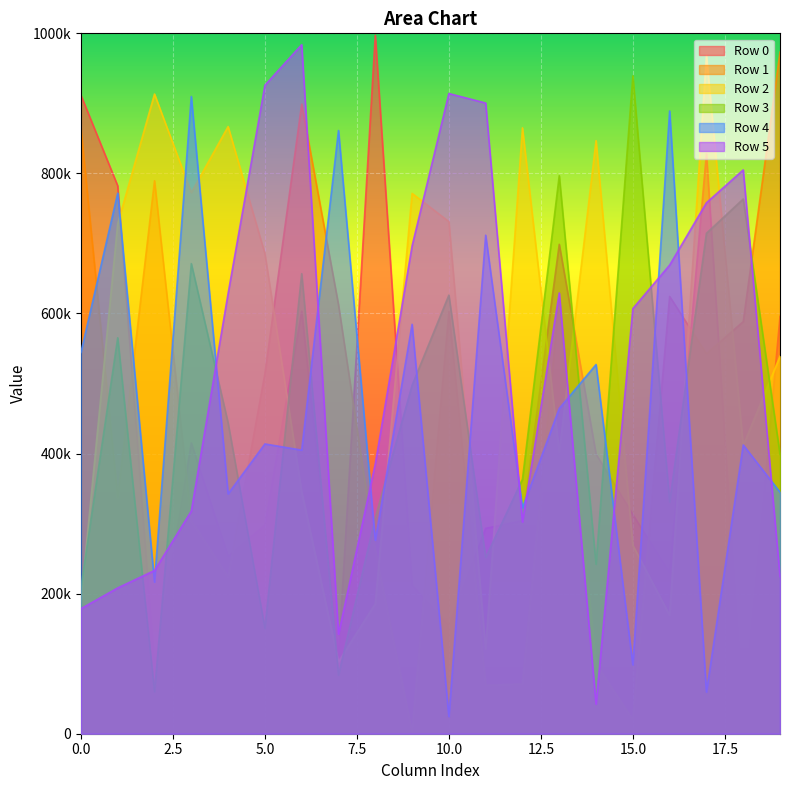

Reading left to right, extract all data points from this chart.

Row 0: 0=911656	1=782320	2=94323	3=415181	4=253145	5=297890	6=603258	7=110223	8=997233	9=211721	10=153702	11=293284	12=304215	13=698789	14=399231	15=312942	16=229749	17=828426	18=16479	19=595827
Row 1: 0=864259	1=337214	2=789550	3=303953	4=223822	5=514168	6=898937	7=612454	8=261516	9=2284	10=602728	11=68995	12=70991	13=621176	14=99681	15=19958	16=624395	17=542455	18=588426	19=973203
Row 2: 0=188821	1=728200	2=913330	3=772595	4=866913	5=685364	6=345773	7=102757	8=185711	9=771508	10=731229	11=121068	12=865047	13=401928	14=846847	15=269098	16=169260	17=968467	18=411319	19=538974
Row 3: 0=208564	1=565338	2=59934	3=671224	4=443731	5=150520	6=656879	7=83533	8=308361	9=497427	10=626248	11=251603	12=363315	13=796806	14=241978	15=939208	16=330853	17=714566	18=763476	19=398978
Row 4: 0=544467	1=771794	2=216503	3=909850	4=342537	5=413751	6=404946	7=861286	8=276228	9=584581	10=24591	11=711826	12=322432	13=464495	14=527143	15=98379	16=889145	17=59540	18=412334	19=344892
Row 5: 0=178551	1=208186	2=233078	3=317909	4=628604	5=925925	6=983868	7=142086	8=385358	9=696495	10=914081	11=900546	12=302311	13=629355	14=42327	15=607035	16=669135	17=758116	18=804999	19=224387